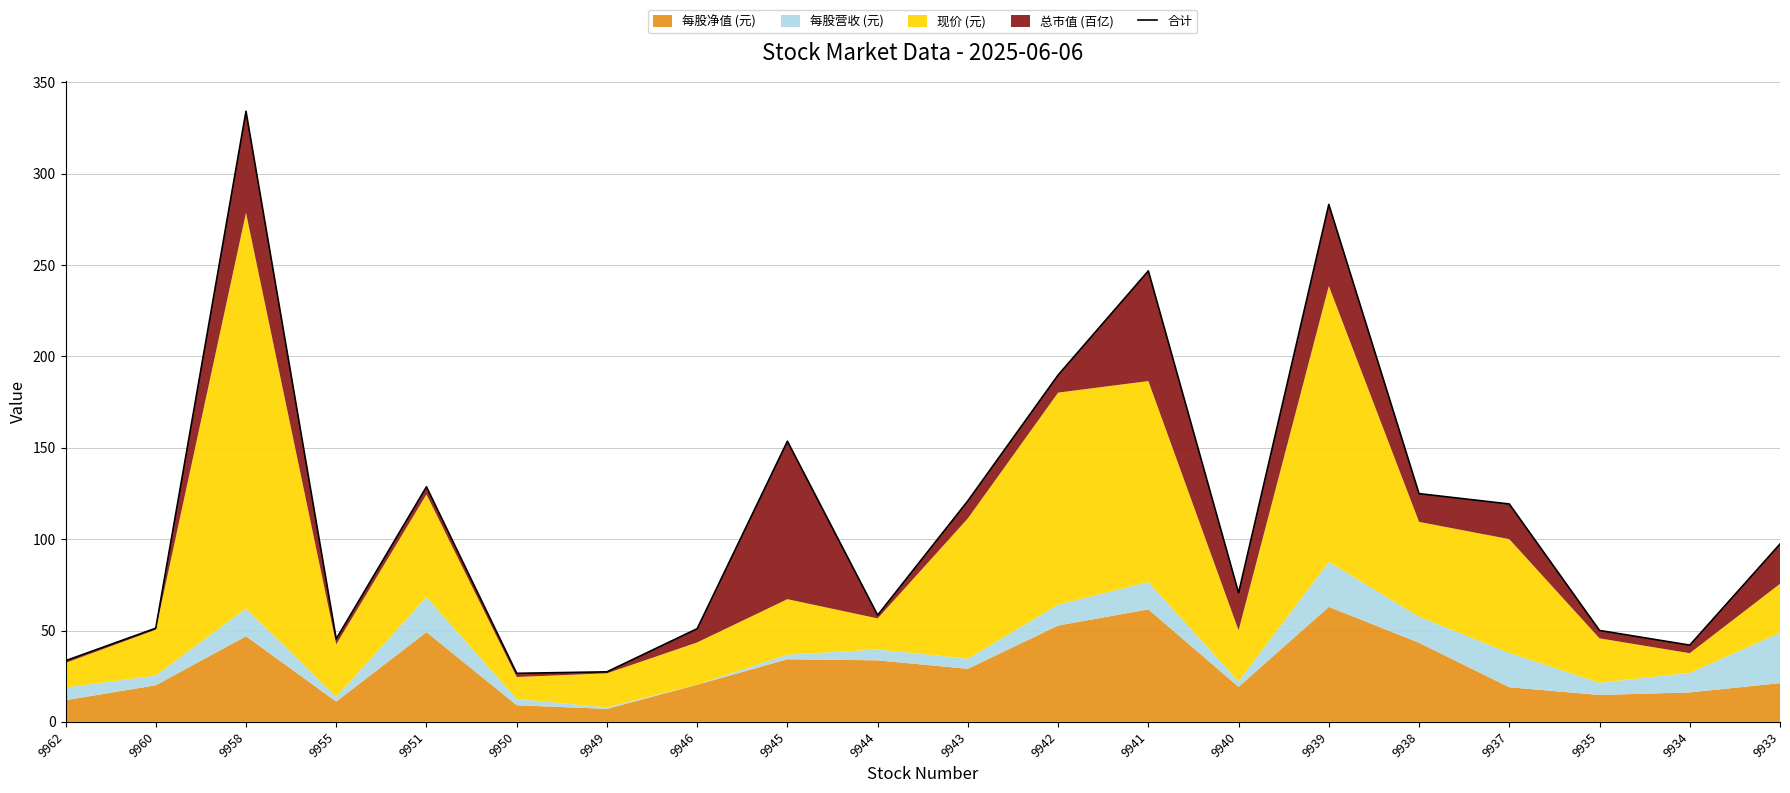

What is the difference between the maximum and second lowest values?

306.8